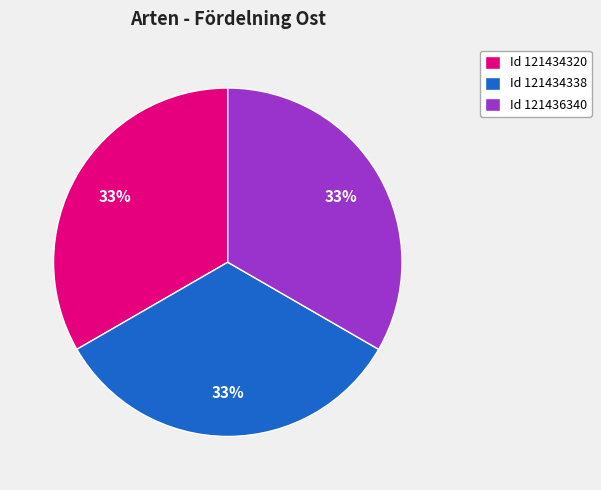

Approximately how many times larger is the value at Id 121434320 compared to Id 121434338?

1.0